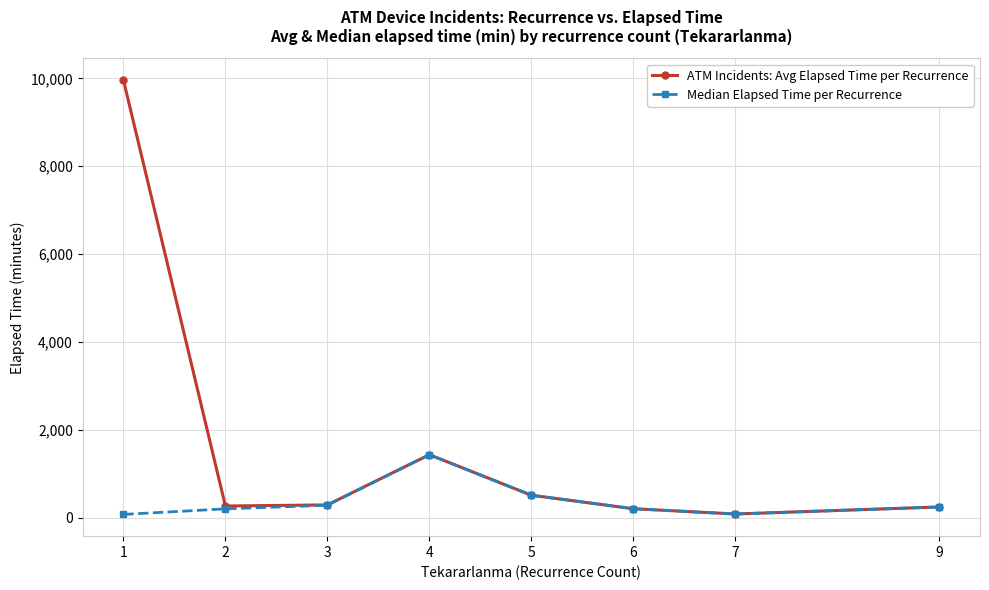

List the series in order of their peak value, lowest first.

Median Elapsed Time per Recurrence, ATM Incidents: Avg Elapsed Time per Recurrence